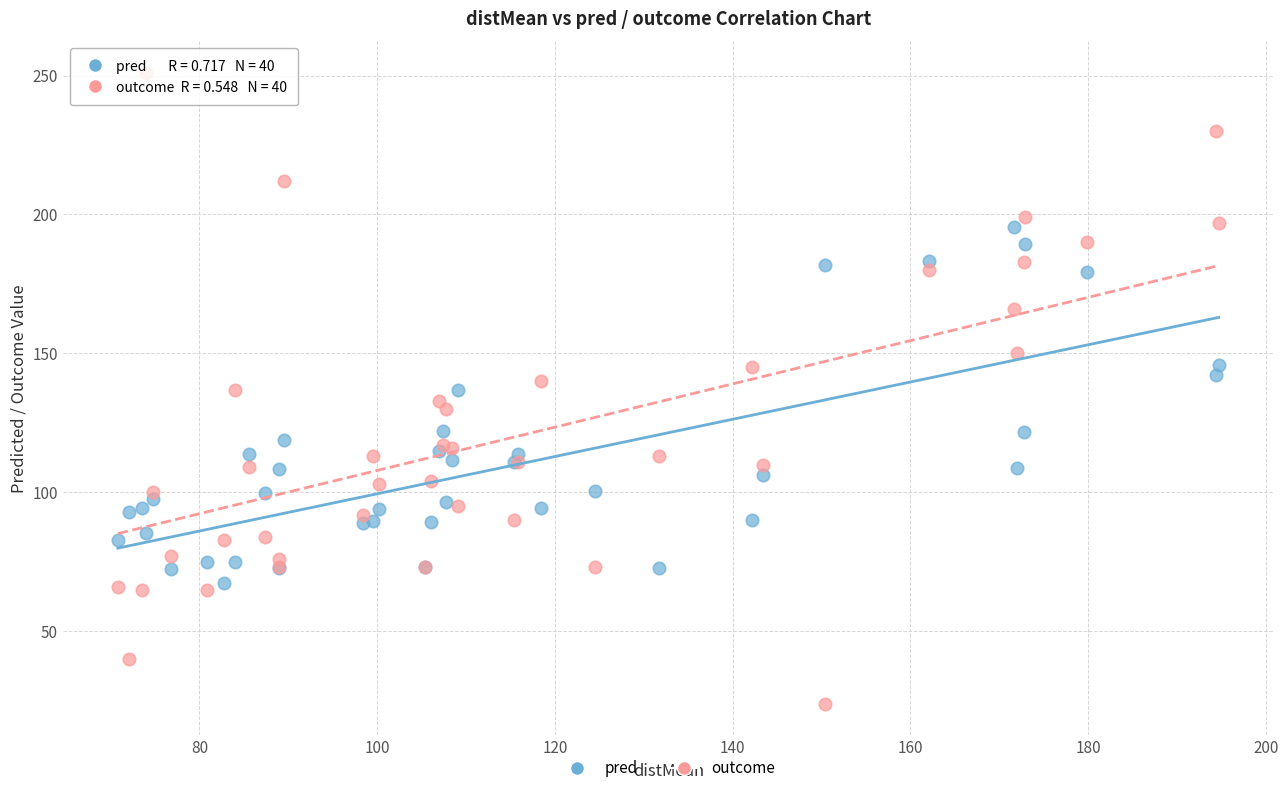

Which series contains the highest Y value?

outcome